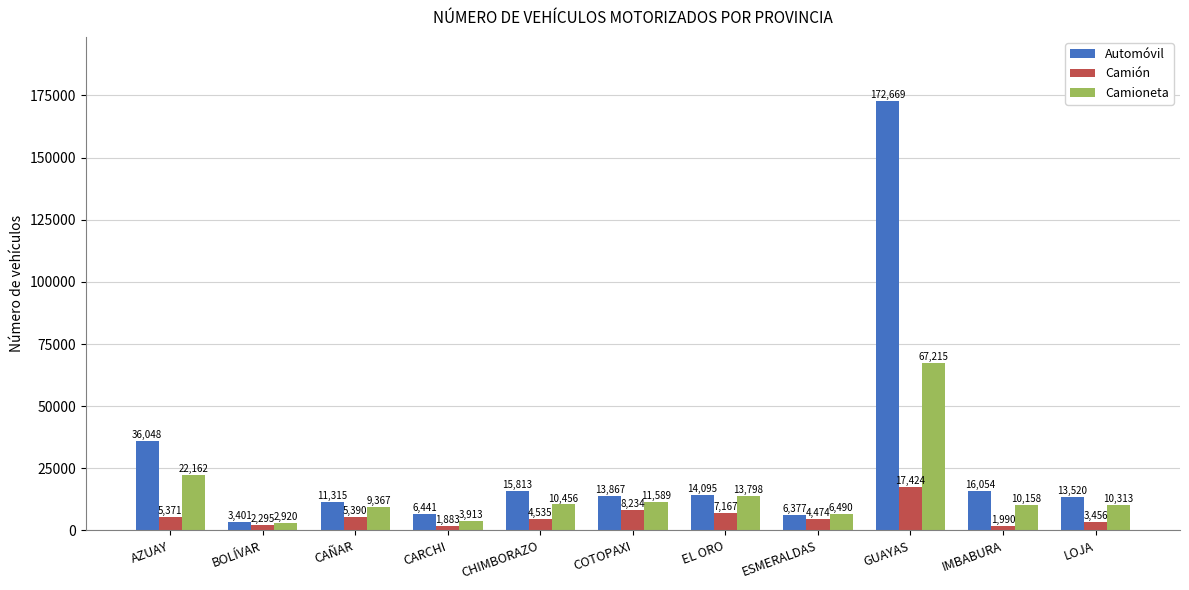

How many groups of bars are there?

11